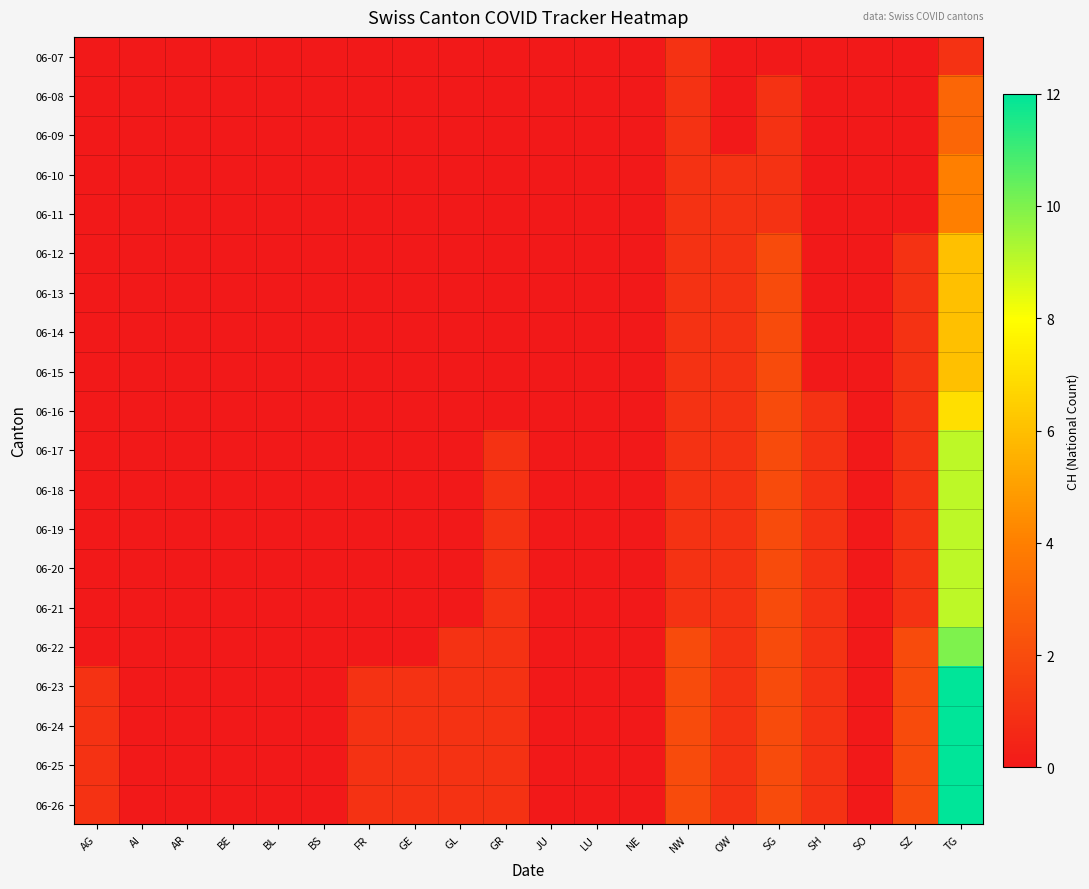

Which series changed the most between GE and LU?

06-23